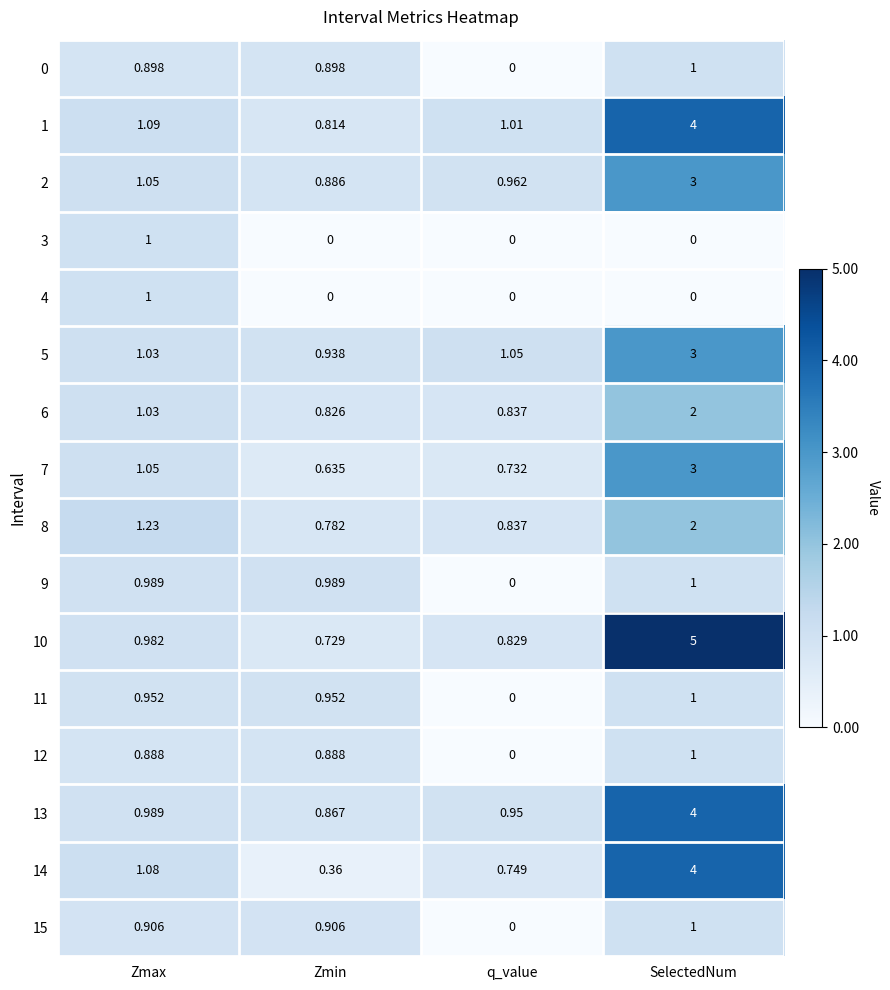

Which category has the lowest value in the 14 series?

Zmin